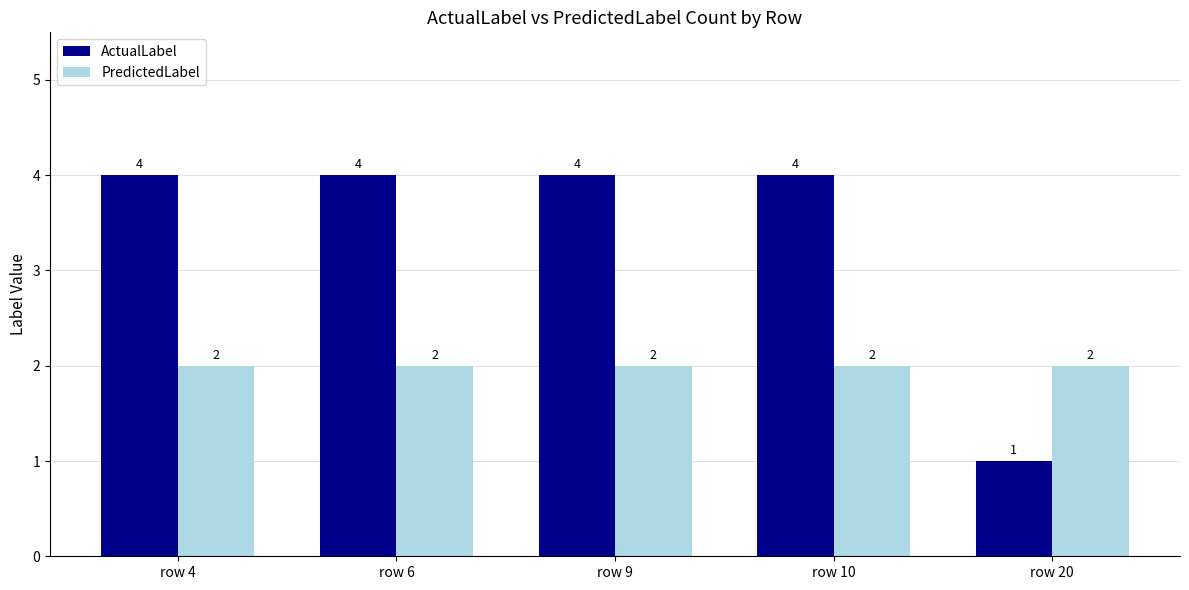

Is the value of ActualLabel at row 6 greater than the value of PredictedLabel at row 20?

Yes